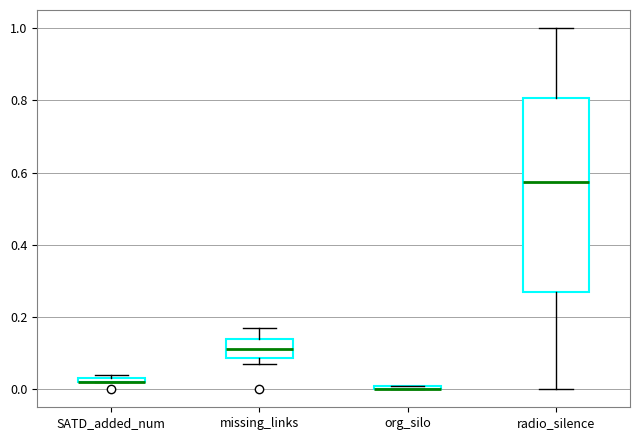

Which box is the tallest, from its lower edge to its upper edge?

radio_silence